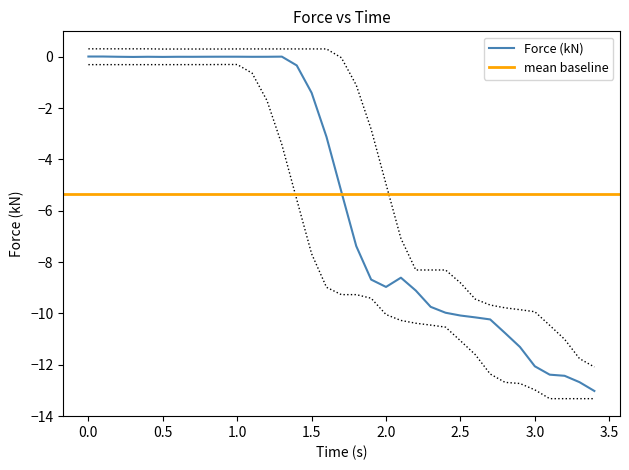

The Force (kN) series shows 0.0 at 1.0. True or false?

True